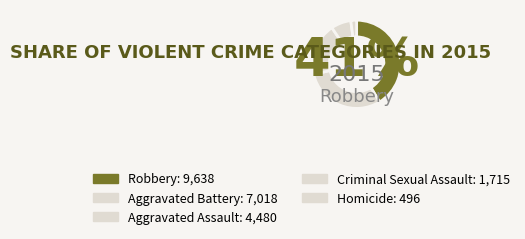

How many segments does this pie chart have?

5